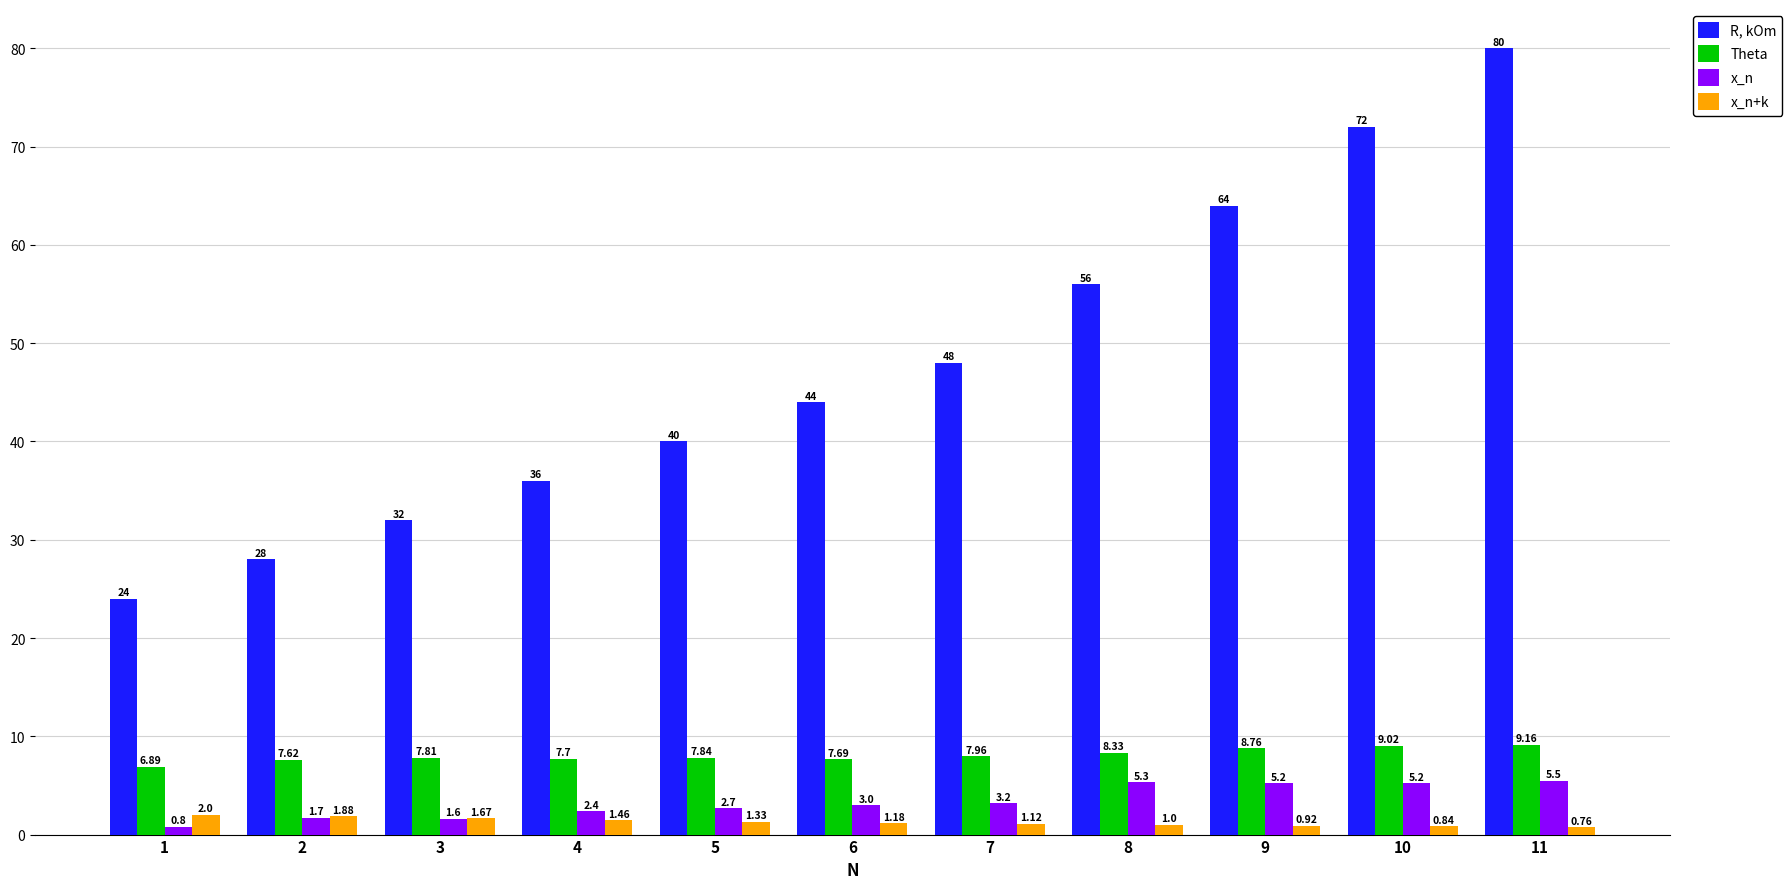

How many data points in R, kOm are less than 44?

5